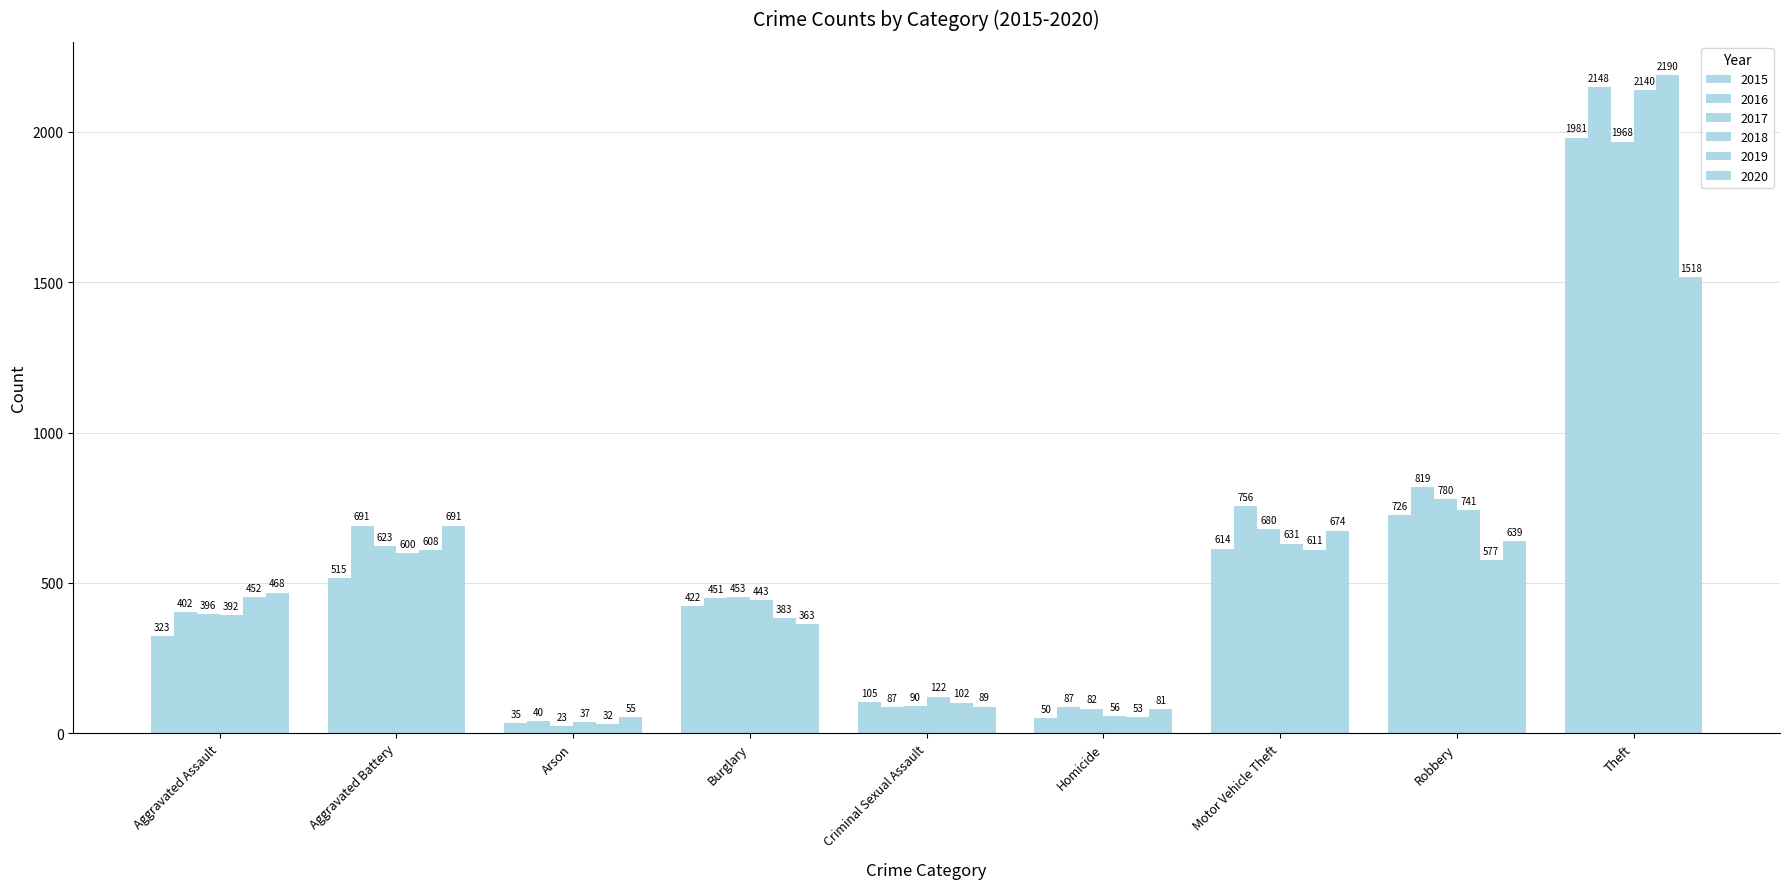

Are the bars horizontal?

No